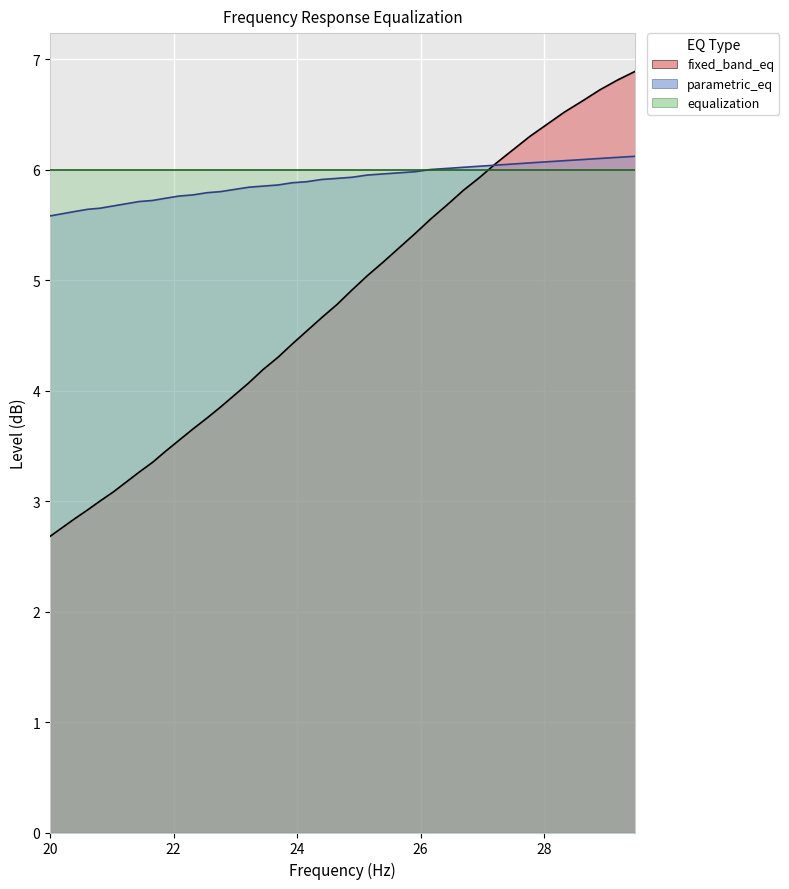

Does the chart display data point markers on the line(s)?

No